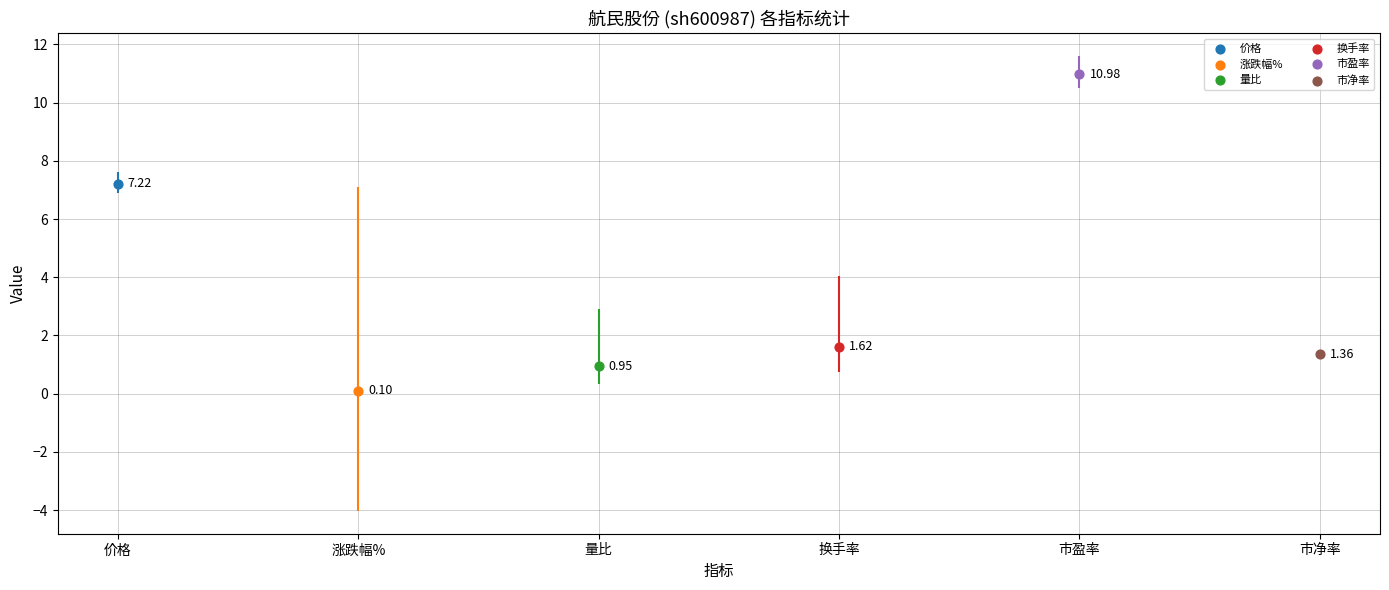

Which series has the largest total across all categories?

市盈率